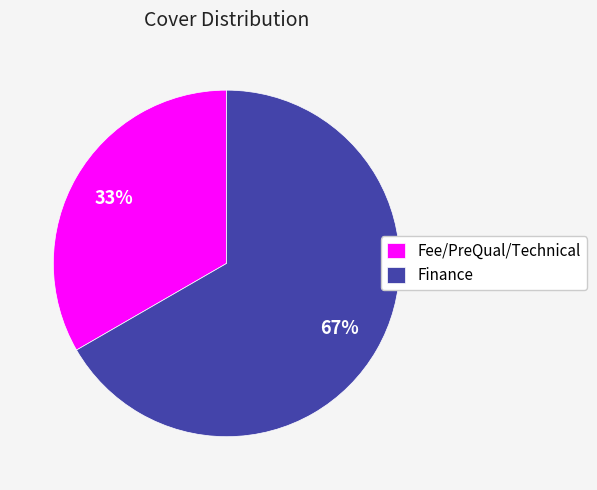

Which slice is the largest?

Finance